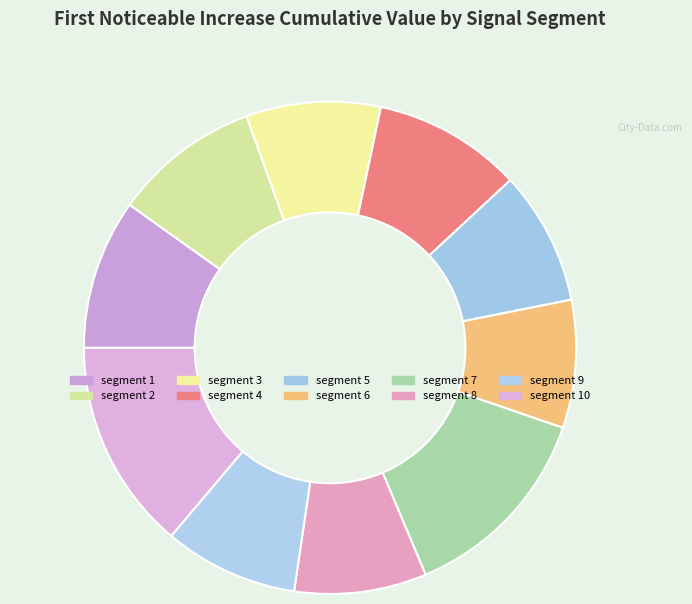

Is the sum of segment 10 and segment 2 greater than half?

No